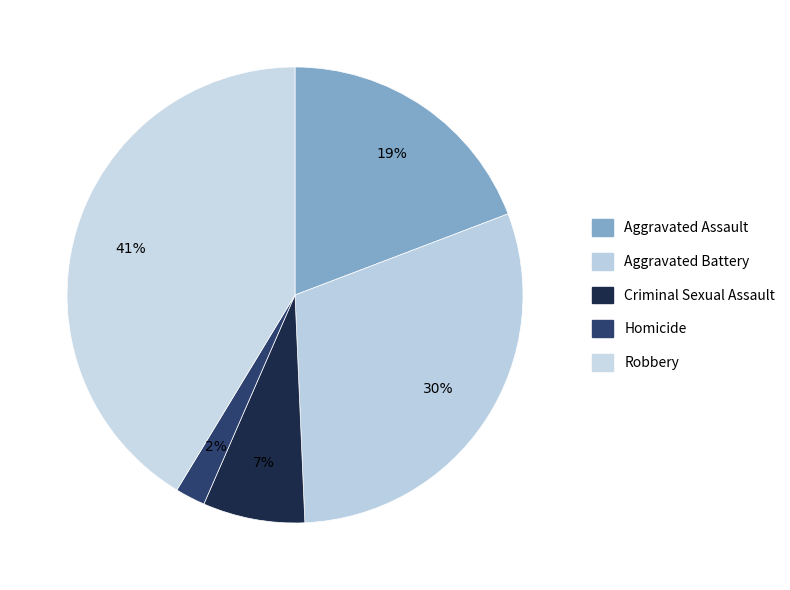

What percentage is the Criminal Sexual Assault slice, to the nearest percent?

7%